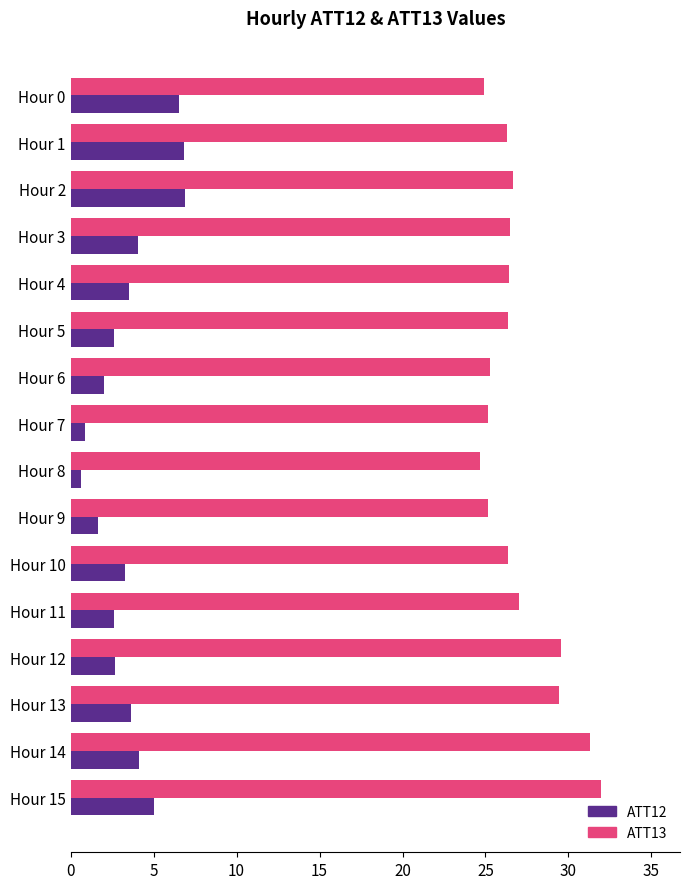

Is the value of ATT12 at Hour 11 greater than the value of ATT13 at Hour 13?

No